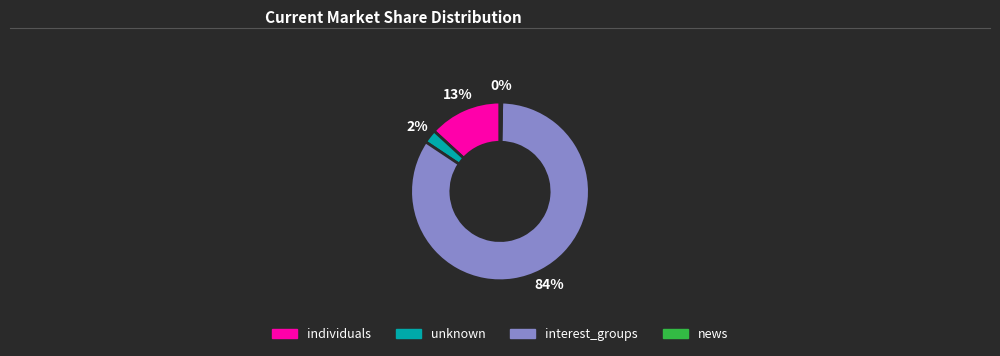

What is the majority slice?

interest_groups